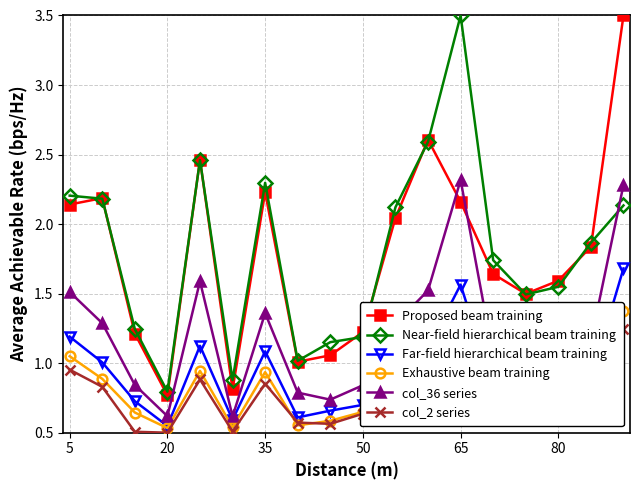

What is the lowest value of the col_36 series series?

0.6